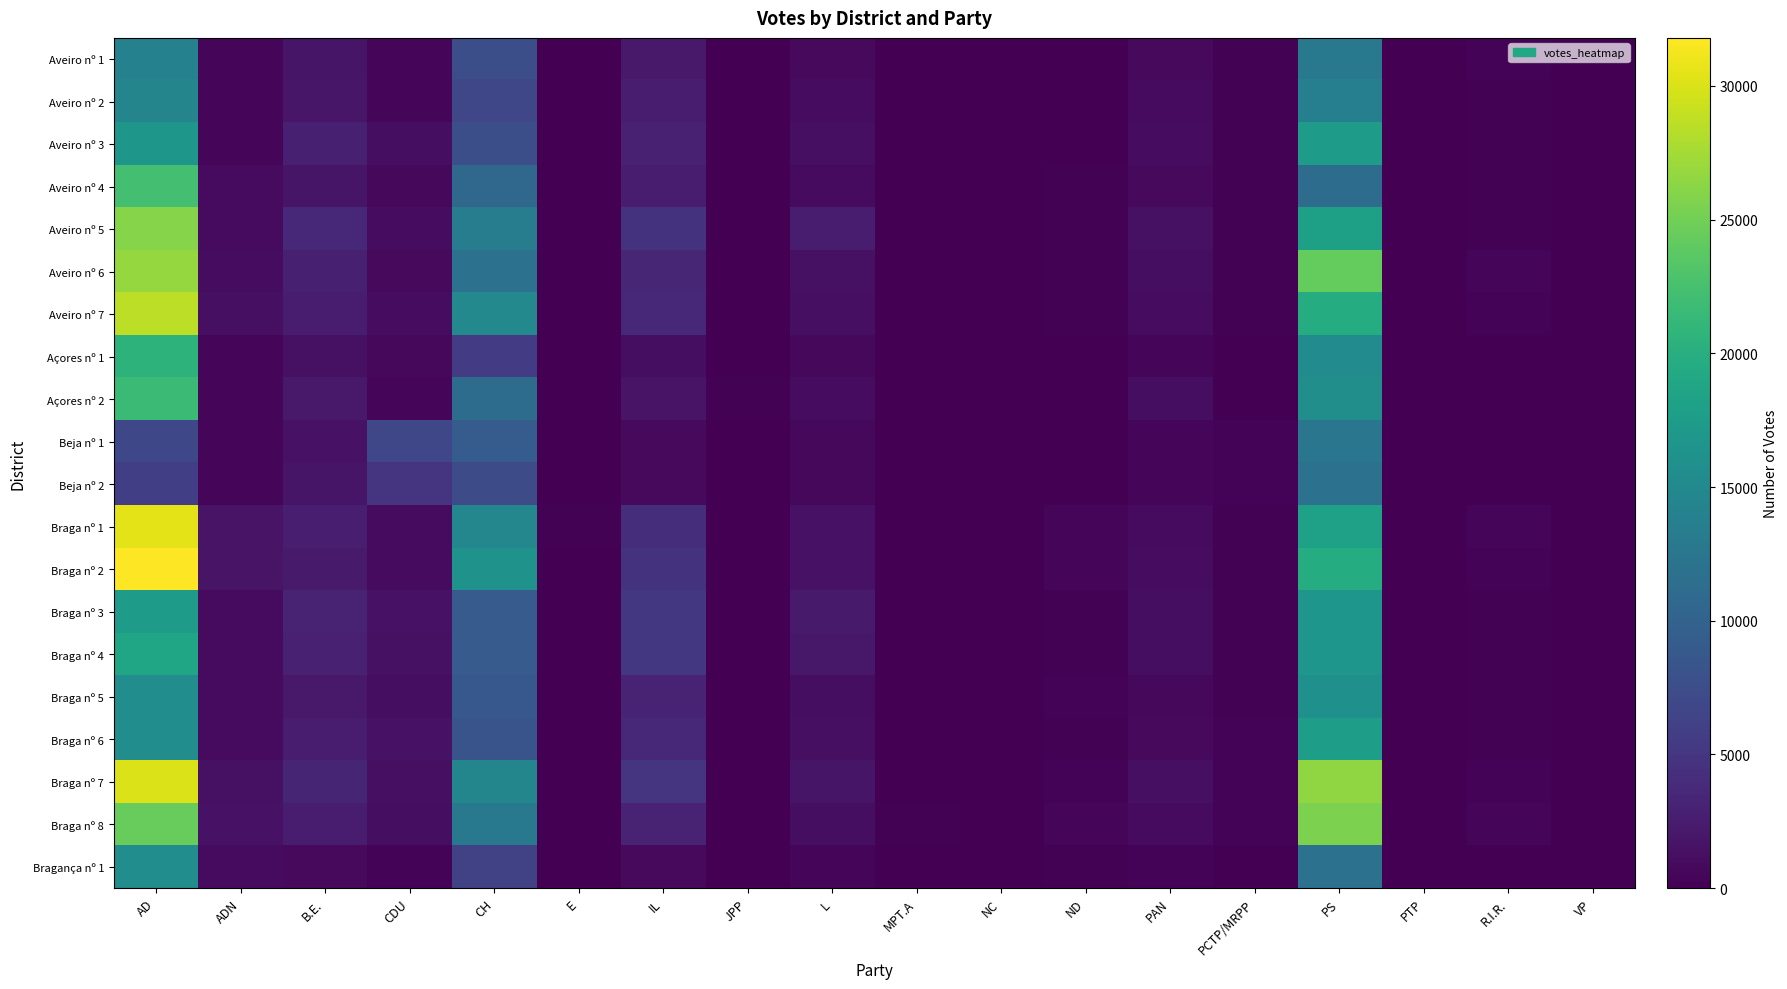

At which category does the chart reach its minimum across all series?

JPP